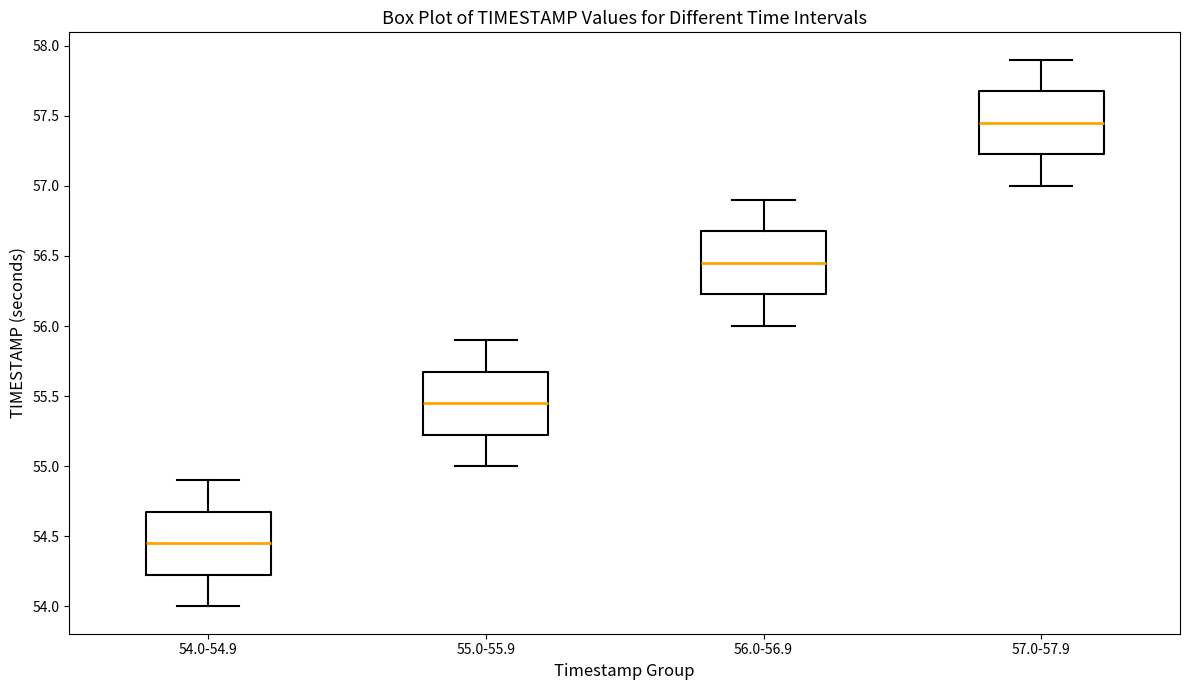

Reading left to right, read every box against the y-axis: the position of its median line, the range the box covers, and the ends of its whiskers. The values are not printed on the chart, so give them approximately, as read against the axis.

54.0-54.9: median 54.45, box 54.25 to 54.70, whiskers 54.00 to 54.90
55.0-55.9: median 55.45, box 55.25 to 55.70, whiskers 55.00 to 55.90
56.0-56.9: median 56.45, box 56.25 to 56.70, whiskers 56.00 to 56.90
57.0-57.9: median 57.45, box 57.25 to 57.70, whiskers 57.00 to 57.90